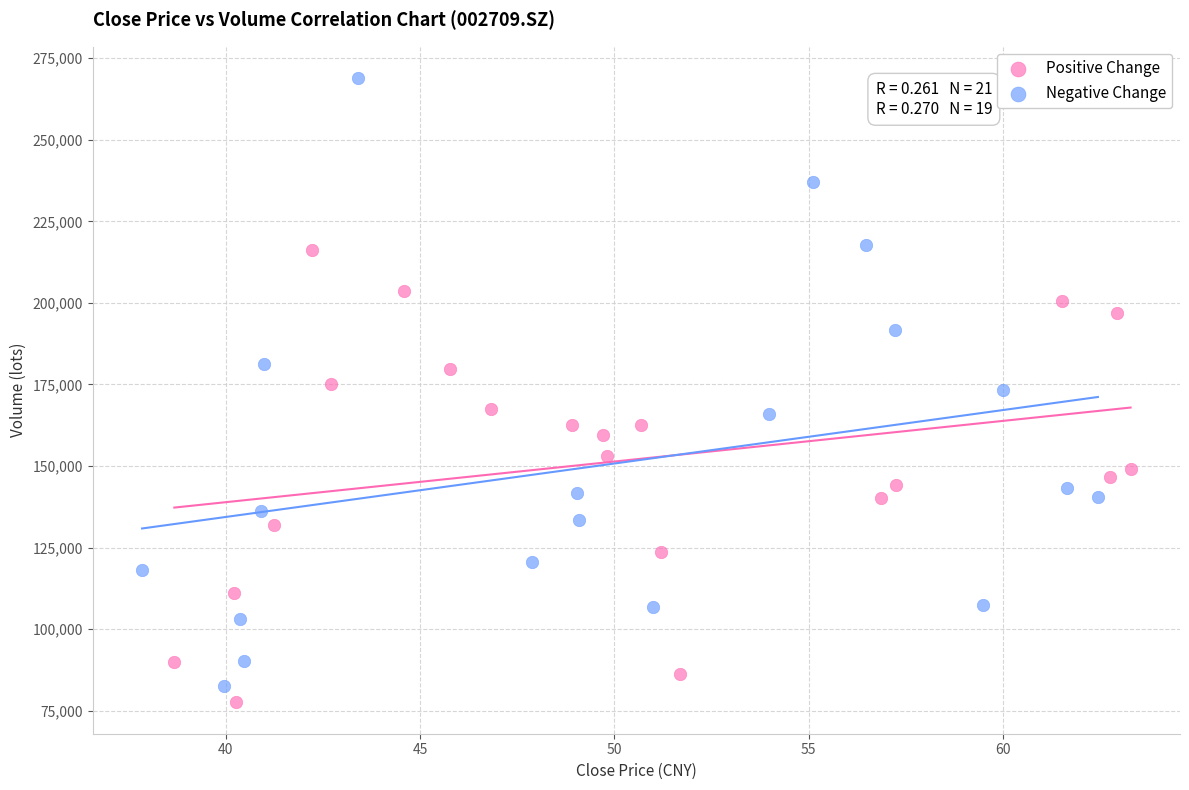

Which series has the largest Y range (max minus min)?

Negative Change